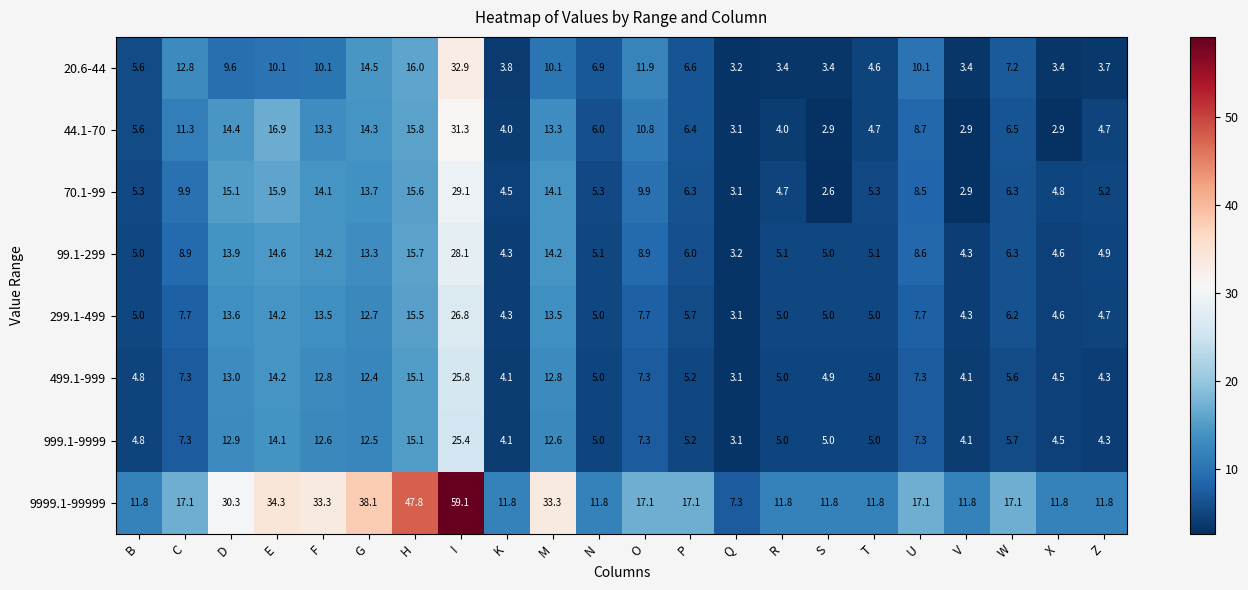

Read the 99.1-299 value at O.

8.9